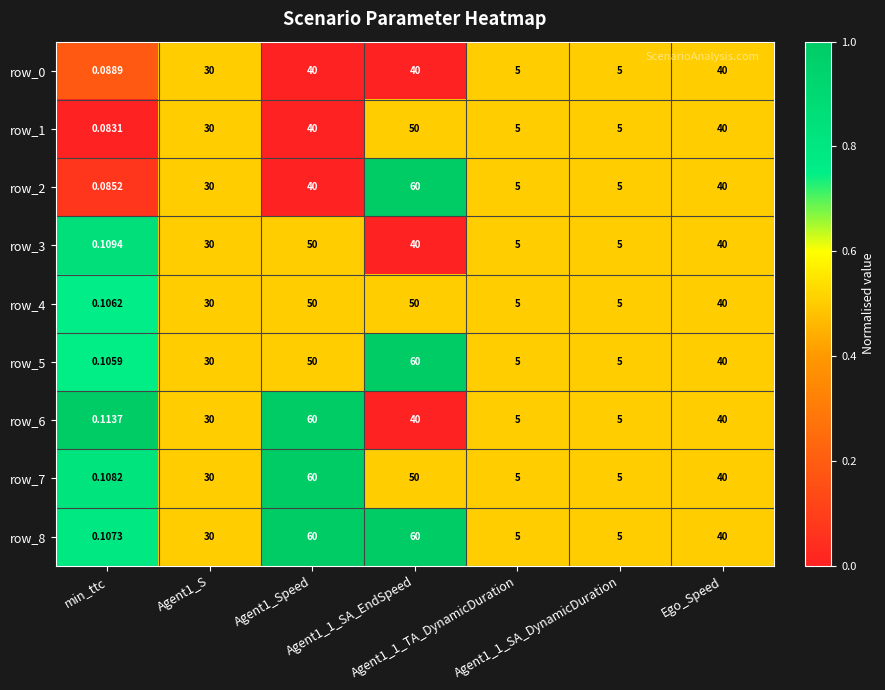

What is the total value across all series at Agent1_1_SA_EndSpeed?

450.0